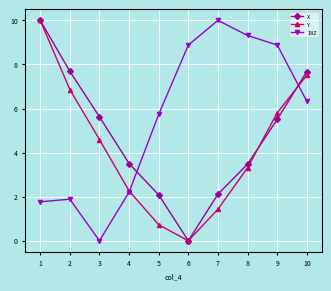

List the series in order of their peak value, highest first.

X, Y, 18Z